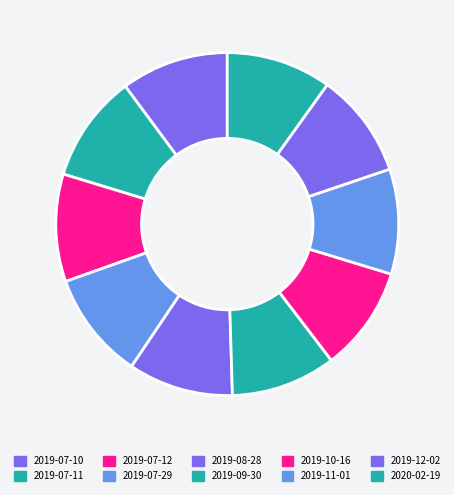

What is the smallest slice in the pie chart?

2019-08-28